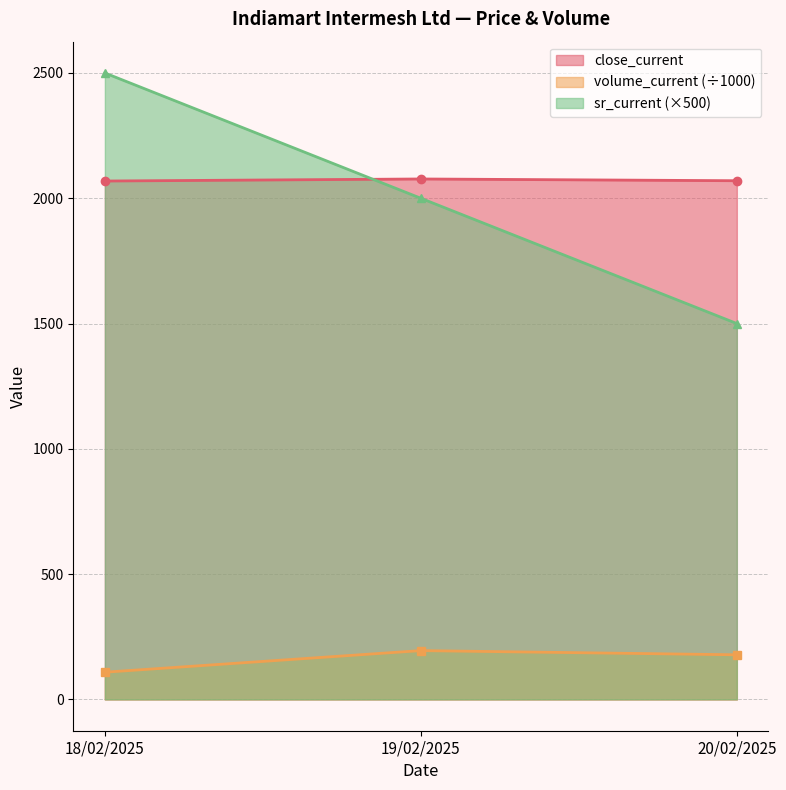

What is the sum of the sr_current values at 18/02/2025 and 19/02/2025?

4500.0